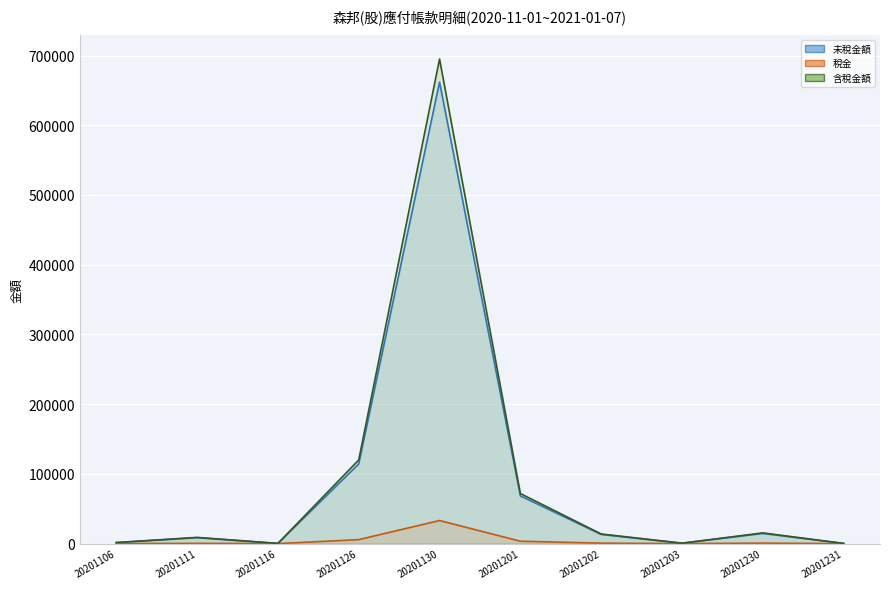

What are all the series names shown in the legend?

未稅金額 (line), 稅金 (line), 含稅金額 (line)